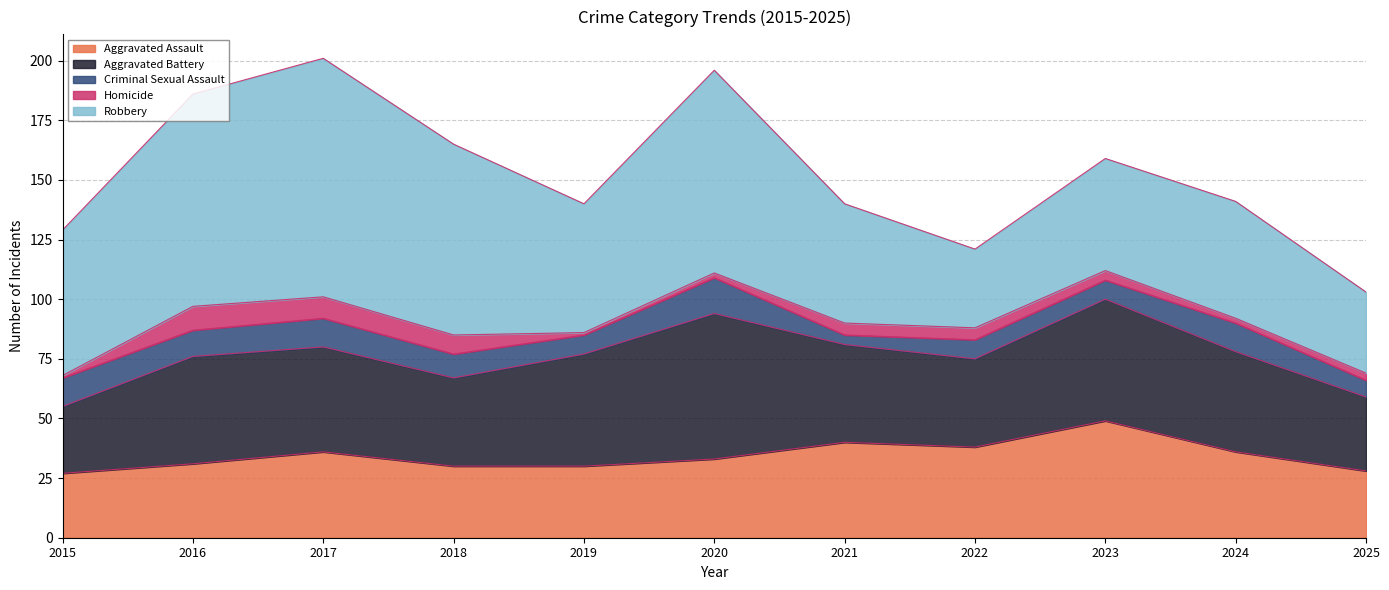

What is the value of the Aggravated Battery point at the 5th from the left?

47